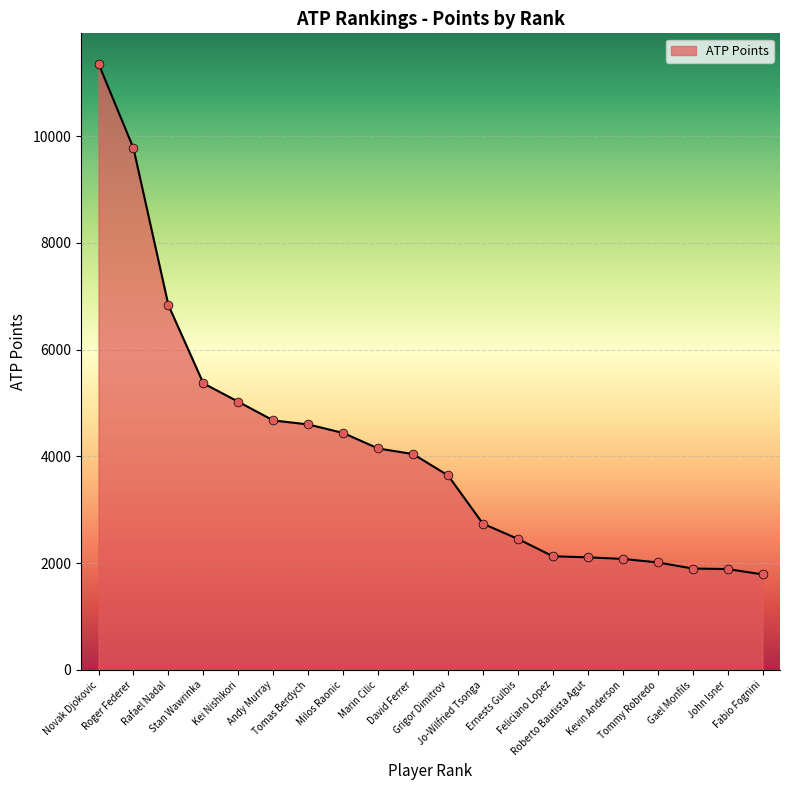

What is the ratio of the value at Jo-Wilfried Tsonga to the value at Tommy Robredo?

1.4